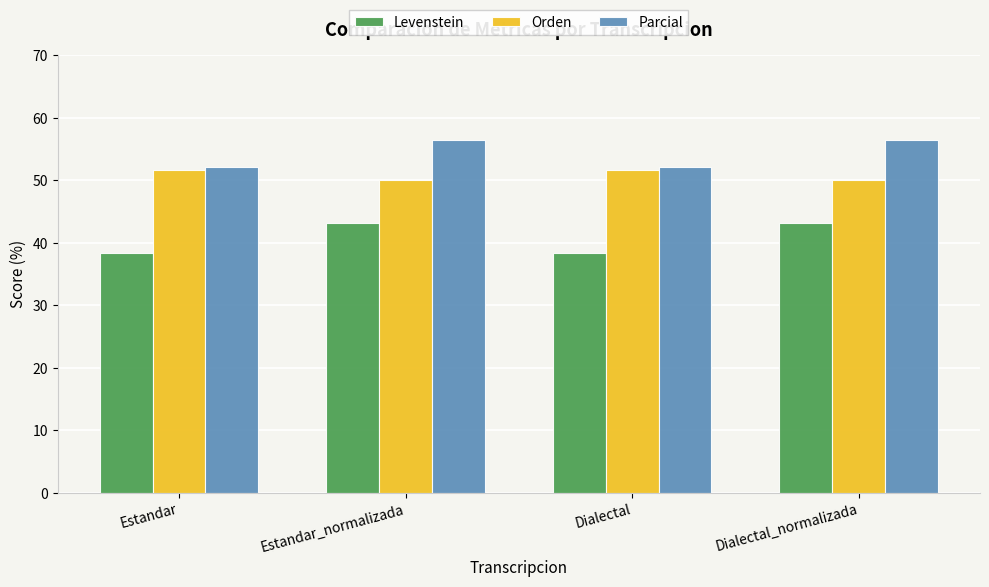

How many bars are there in total?

12